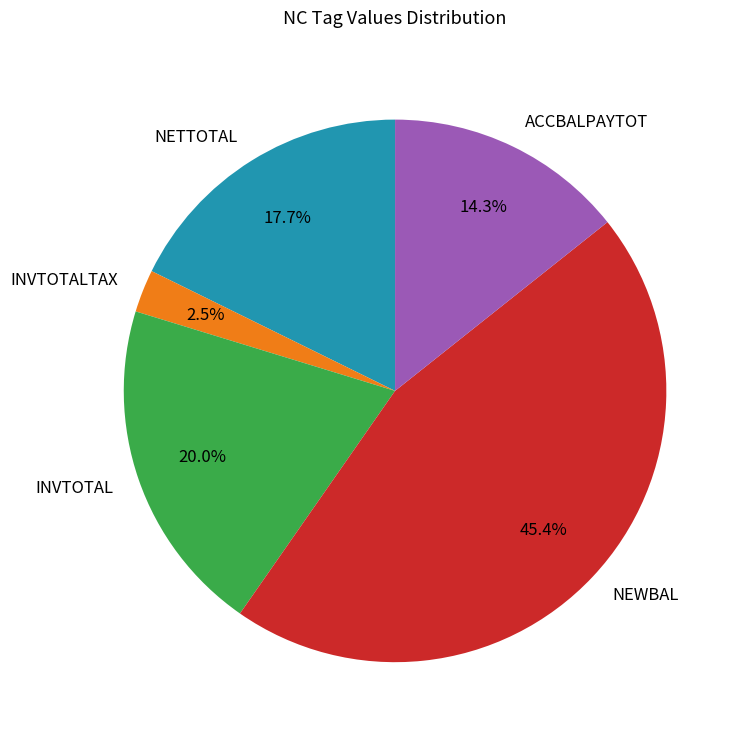

How many segments does this pie chart have?

5